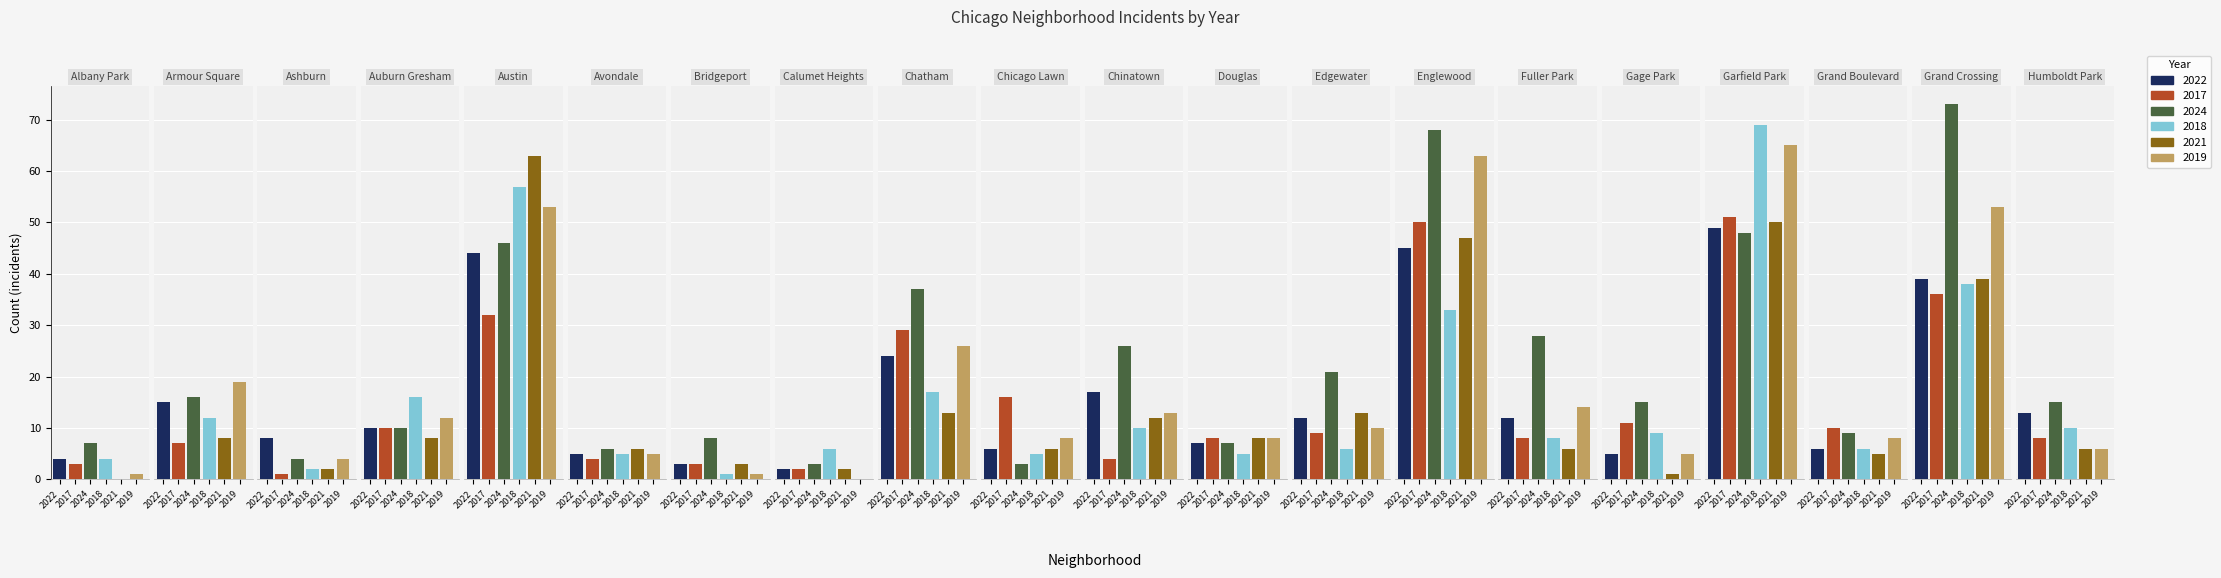

How many values in the 2019 series are below 10?

10